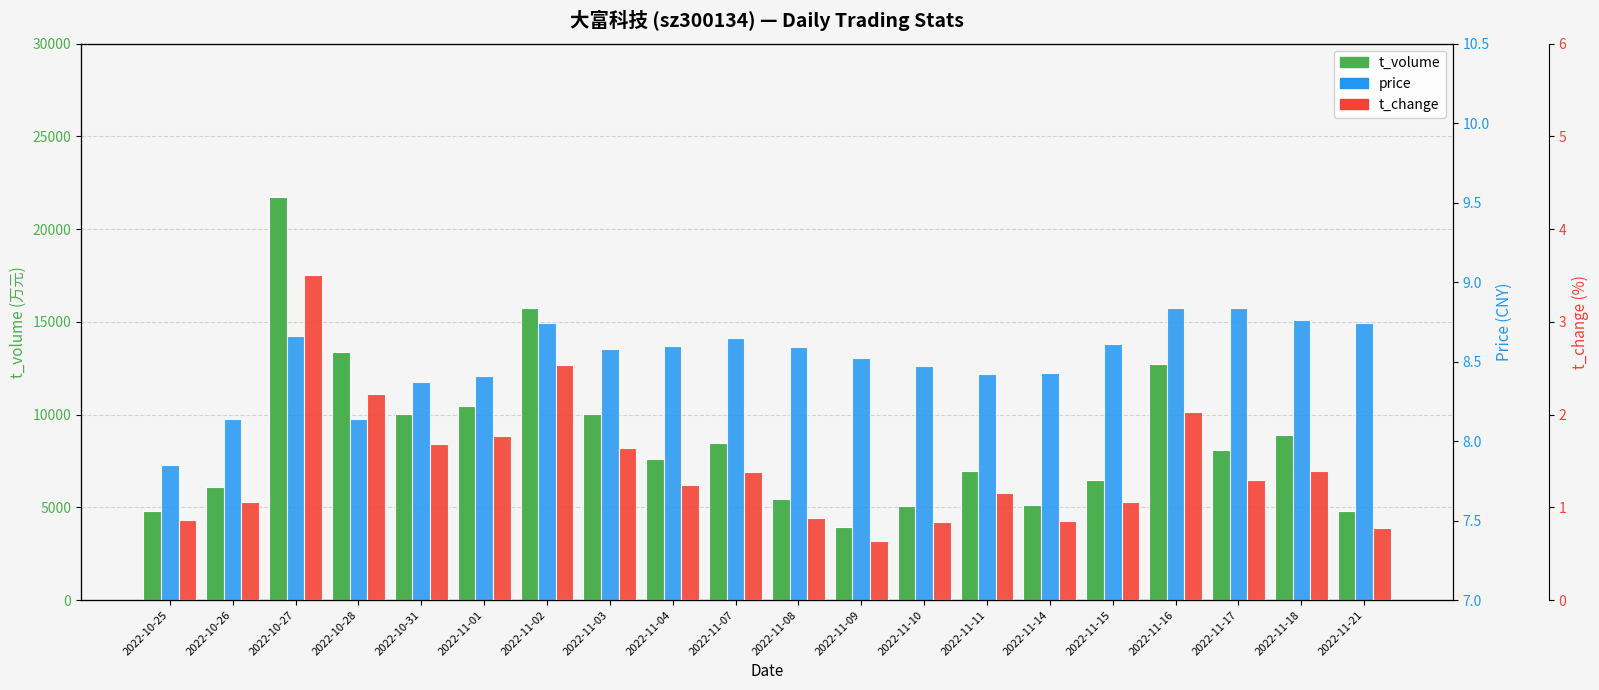

Reading right to left, what are all the values shown in this chart?

t_volume: 4802.0	8875.0	8065.0	12725.0	6474.0	5120.0	6964.0	5077.0	3928.0	5430.0	8465.0	7599.0	10011.0	15753.0	10474.0	10017.0	13365.0	21747.0	6095.0	4827.0
price: 8.7	8.8	8.8	8.8	8.6	8.4	8.4	8.5	8.5	8.6	8.7	8.6	8.6	8.7	8.4	8.4	8.1	8.7	8.1	7.8
t_change: 0.8	1.4	1.3	2.0	1.1	0.8	1.1	0.8	0.6	0.9	1.4	1.2	1.6	2.5	1.8	1.7	2.2	3.5	1.1	0.9